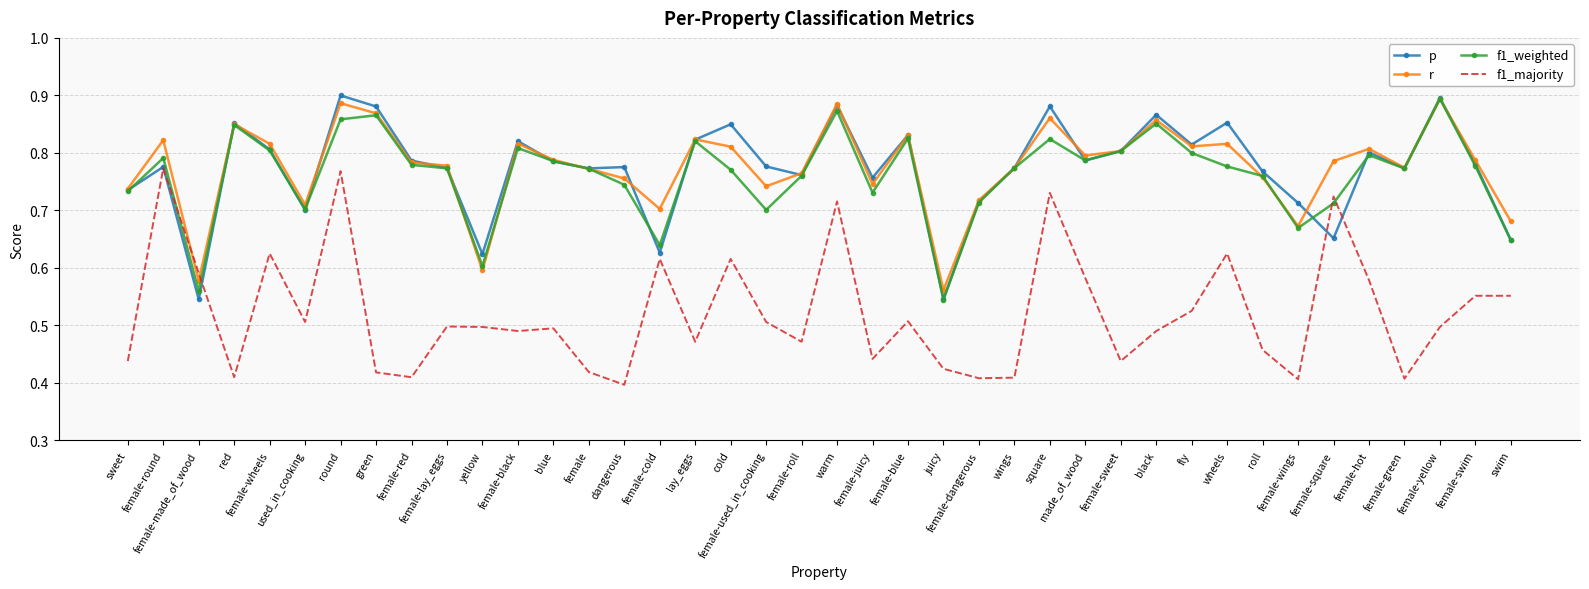

How many times do r and f1_majority cross each other?

2